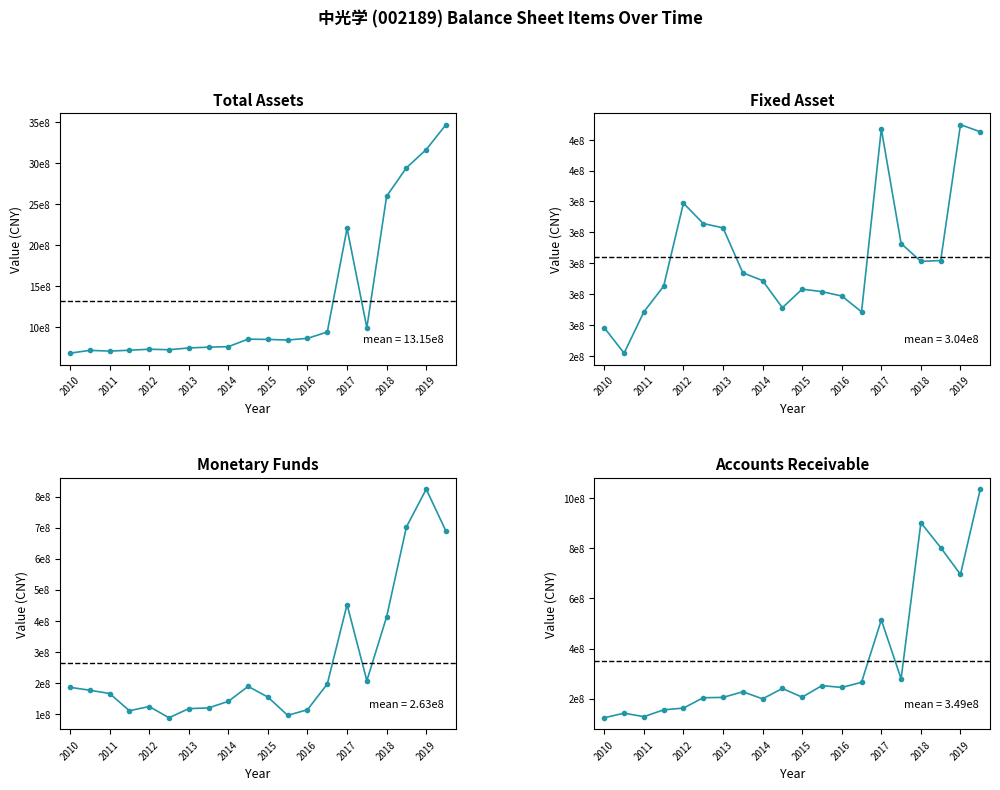

At how many categories does at least one series exceed 3030722483?

2